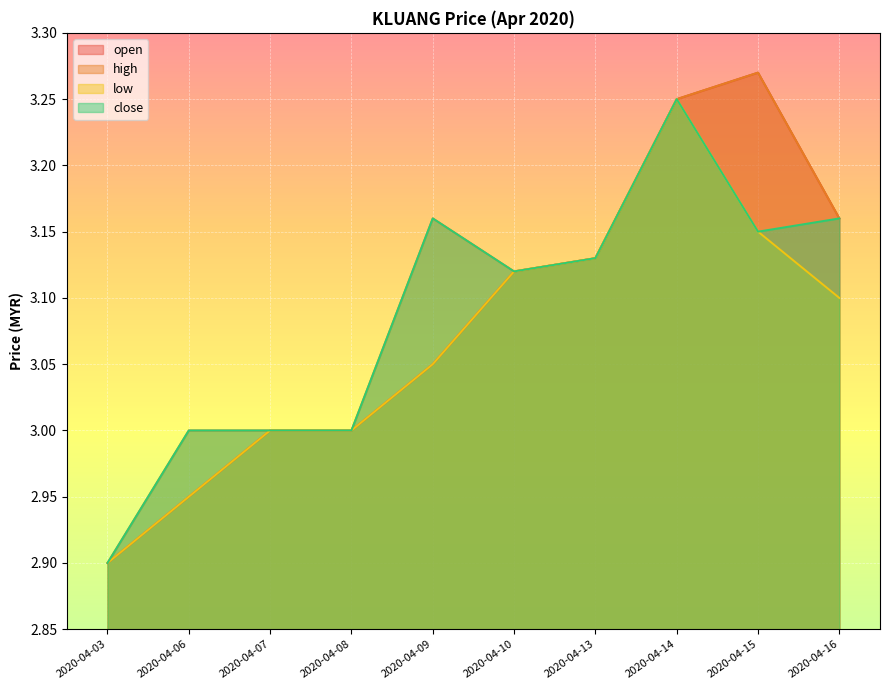

How many categories are shown in the chart?

10